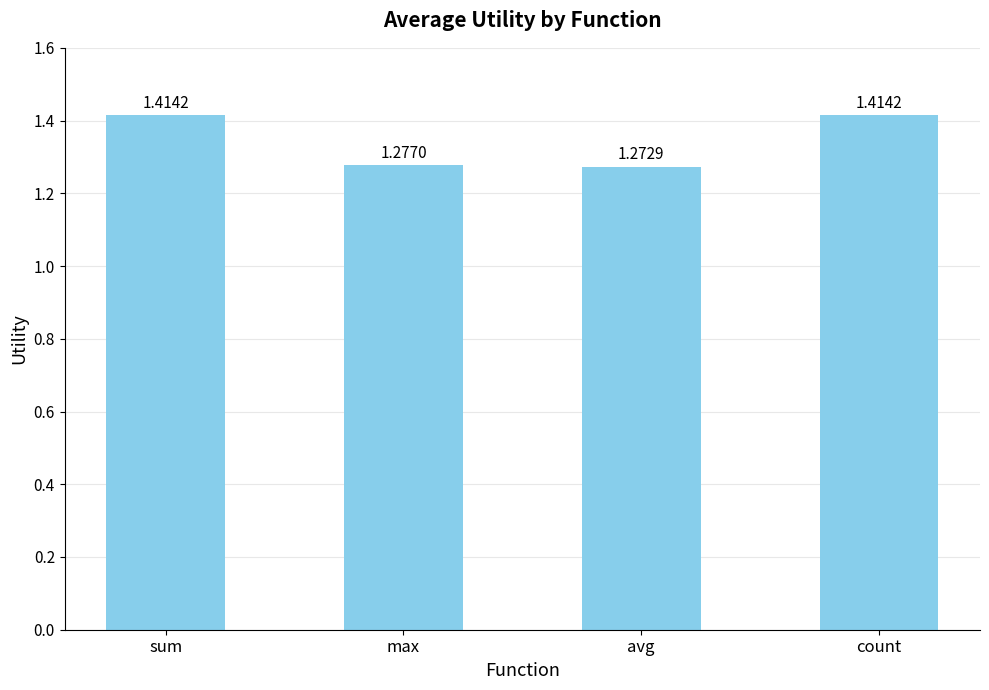

What is the difference between the maximum and minimum values?

0.1